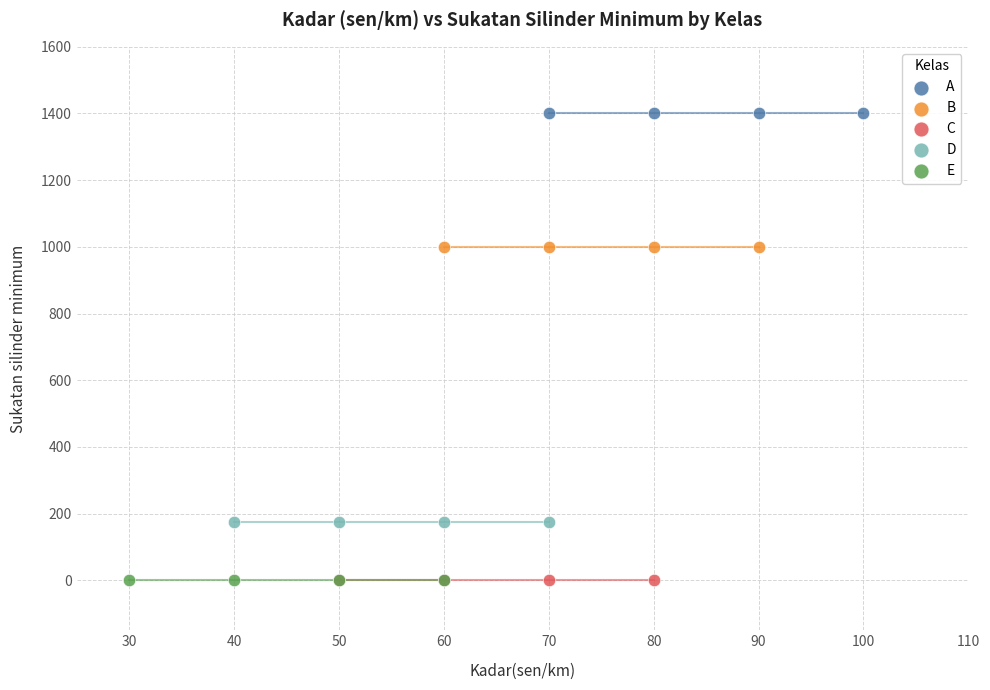

Which series contains the highest Y value?

A